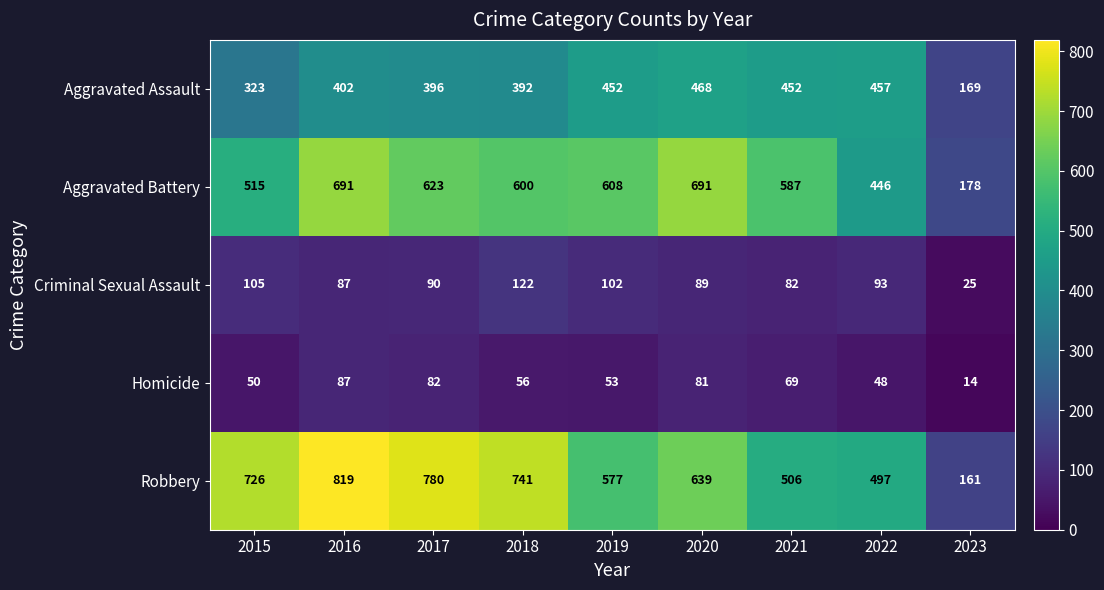

Rank the series by their maximum value, from lowest to highest.

Homicide, Criminal Sexual Assault, Aggravated Assault, Aggravated Battery, Robbery